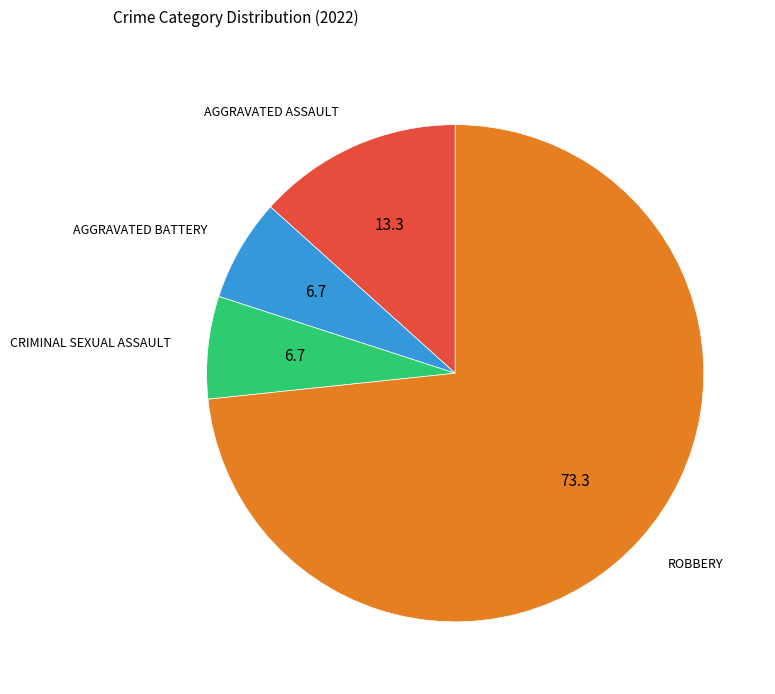

Is there a majority slice in this chart?

Yes